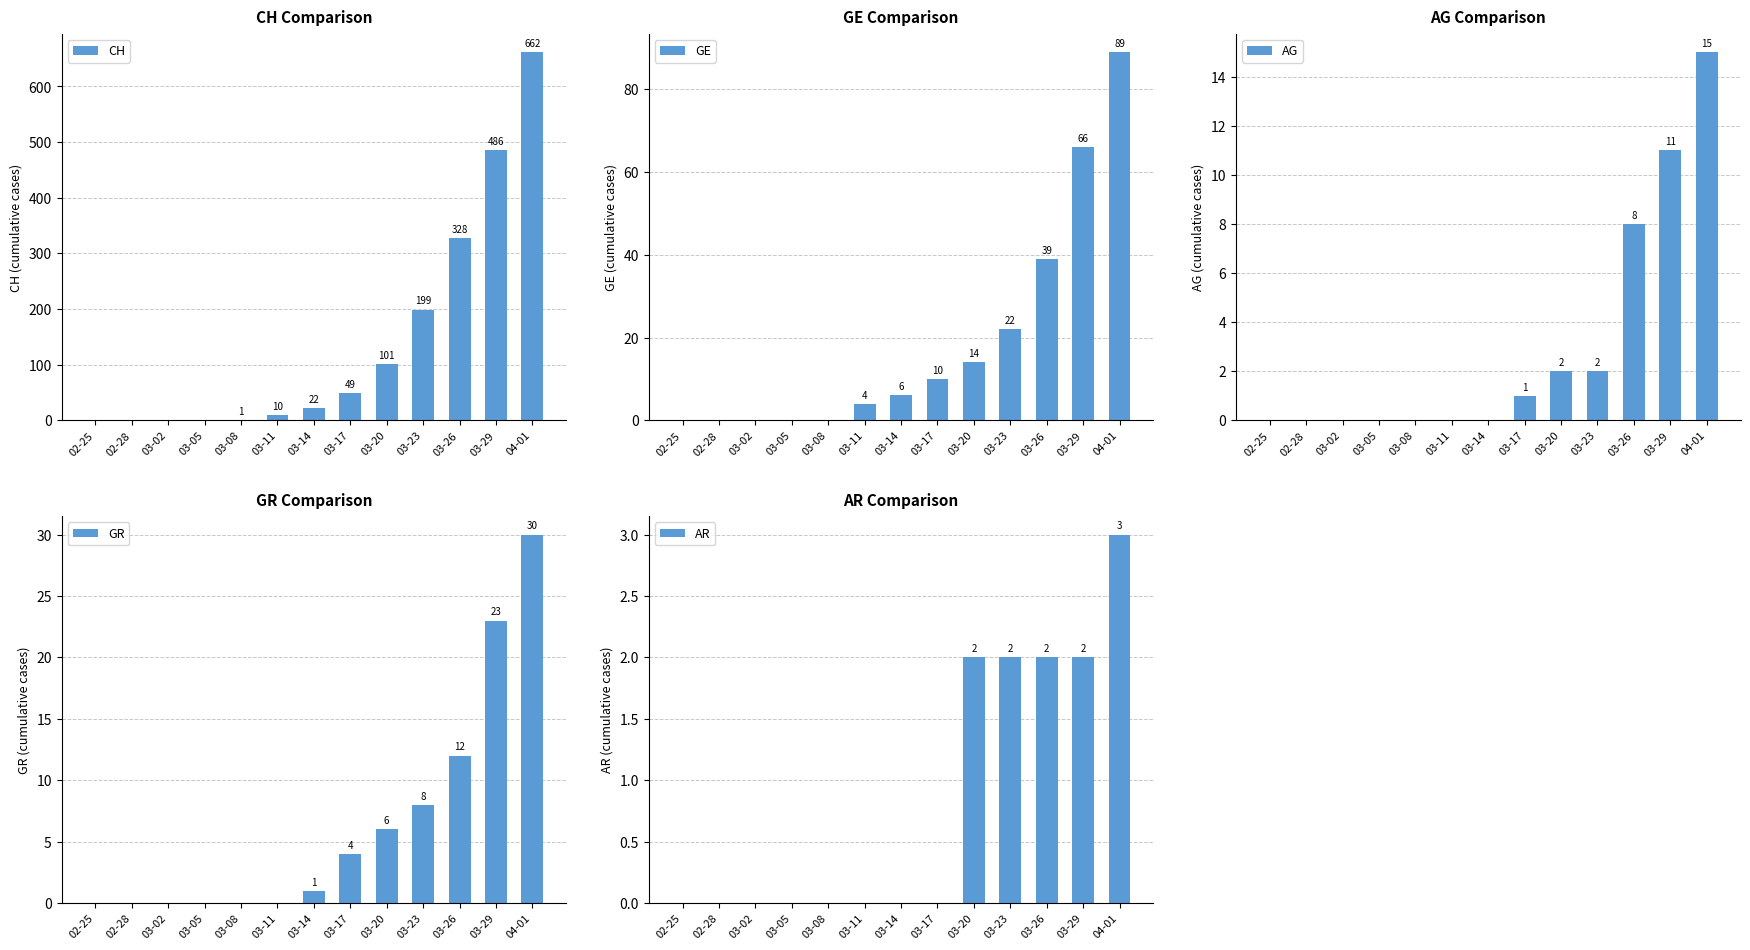

Which category has the highest value in the AR series?

04-01